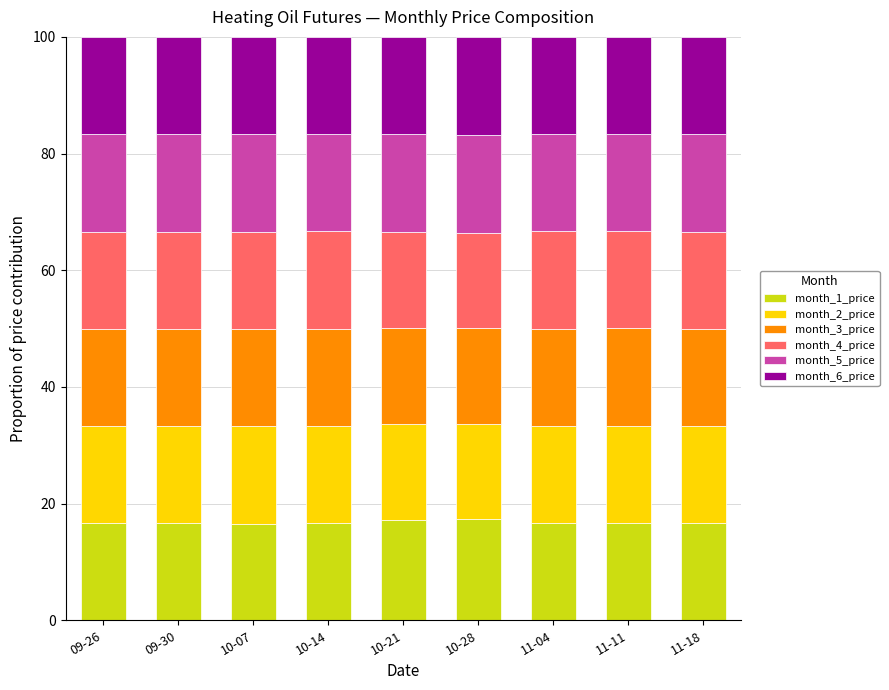

What is the minimum value for month_1_price?

16.6